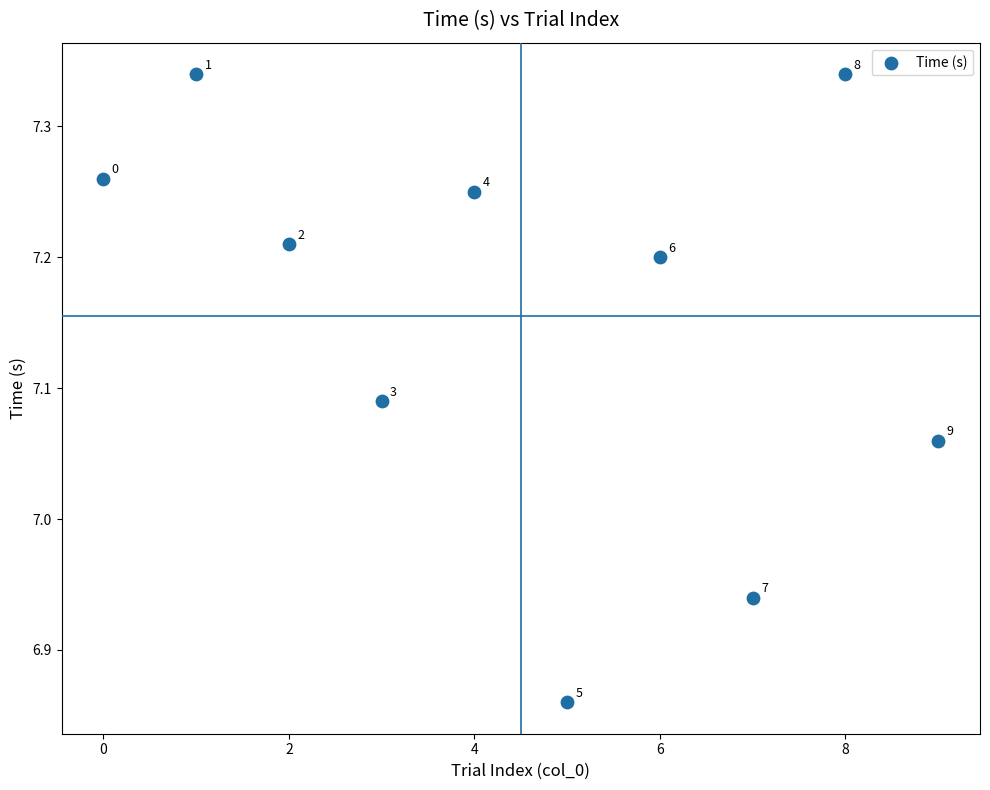

What is the range of Y values (max minus min)?

0.5